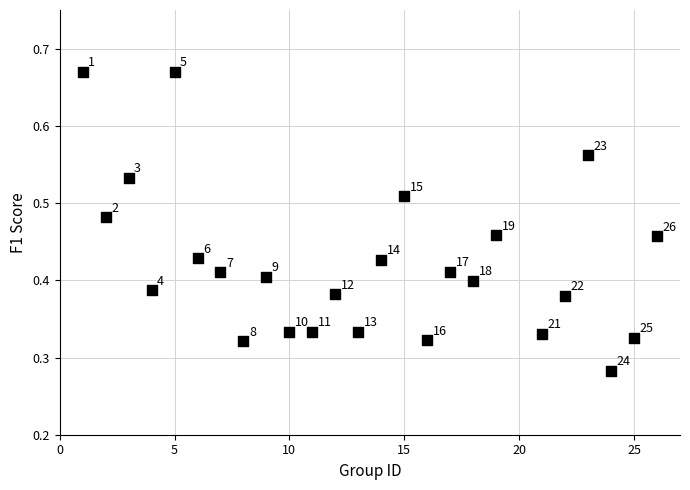

What is the range of X values (max minus min)?

25.0